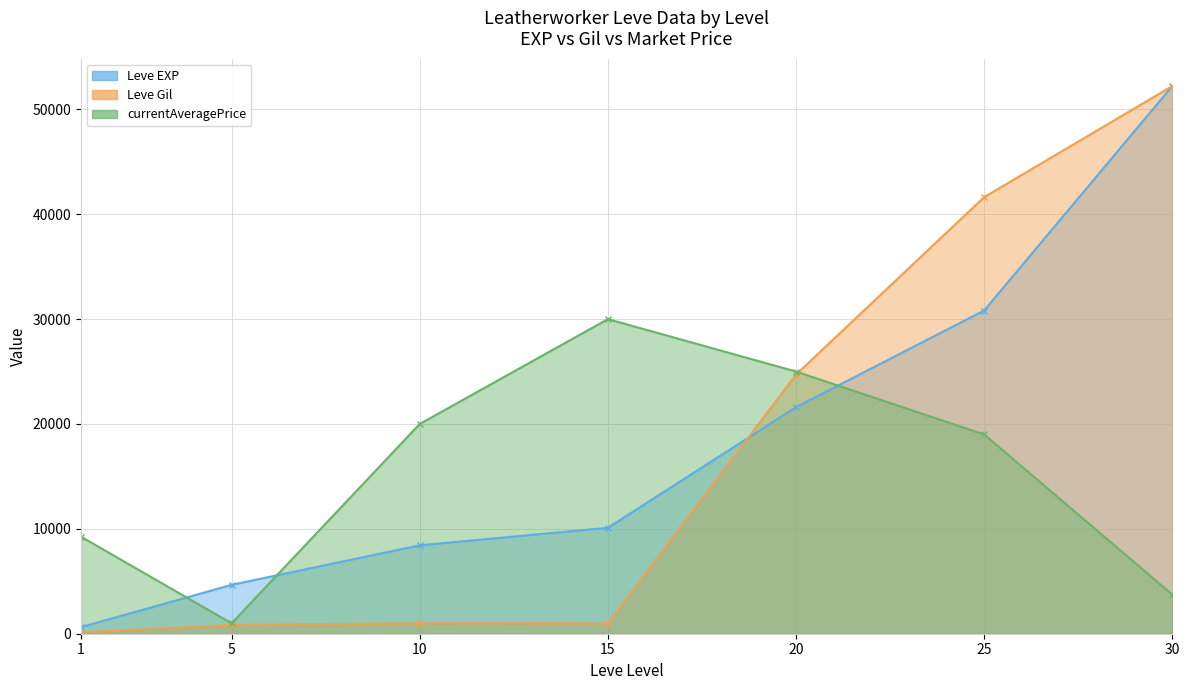

At which label does Leve EXP first exceed 10100?

20